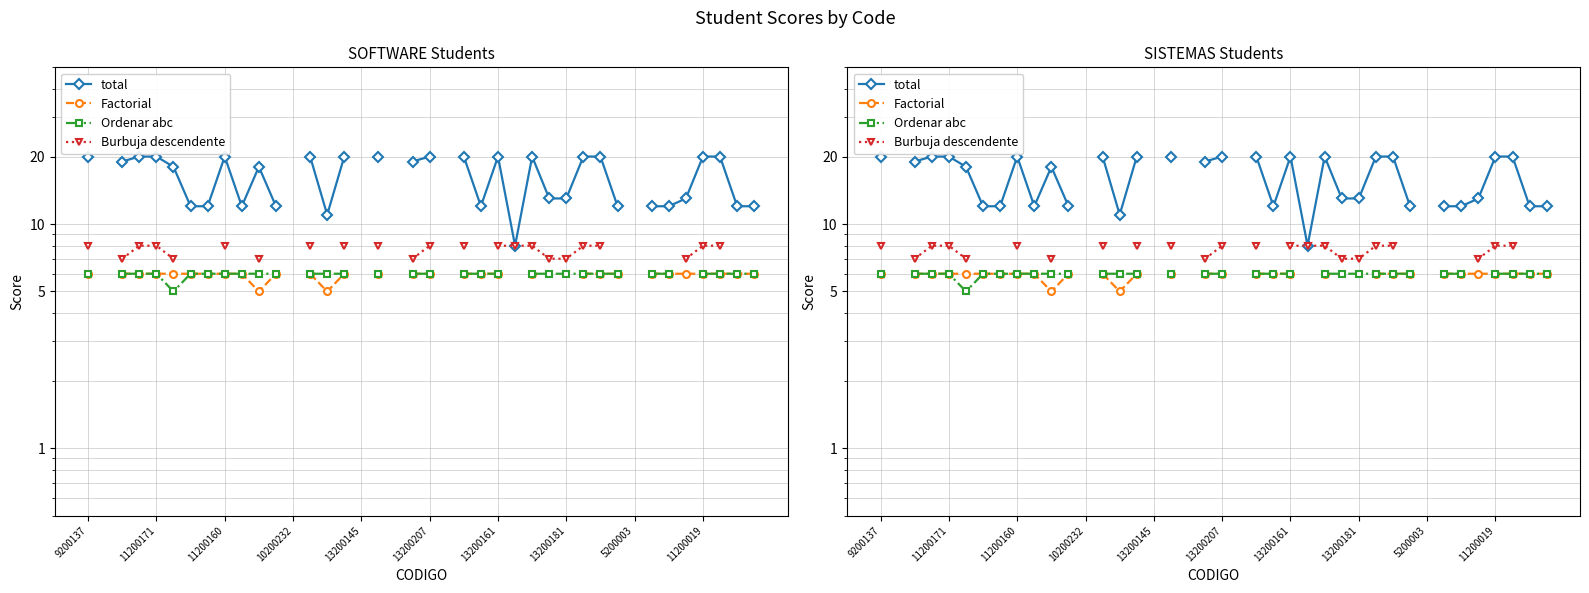

True or false: Burbuja descendente has more than 1 interior local peaks.

False